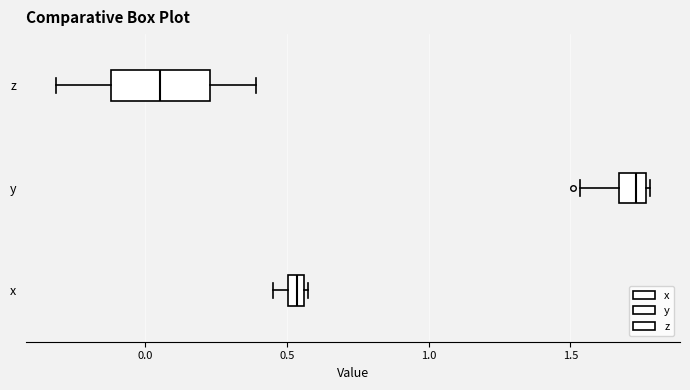

Which box is the widest, from its left edge to its right edge?

z